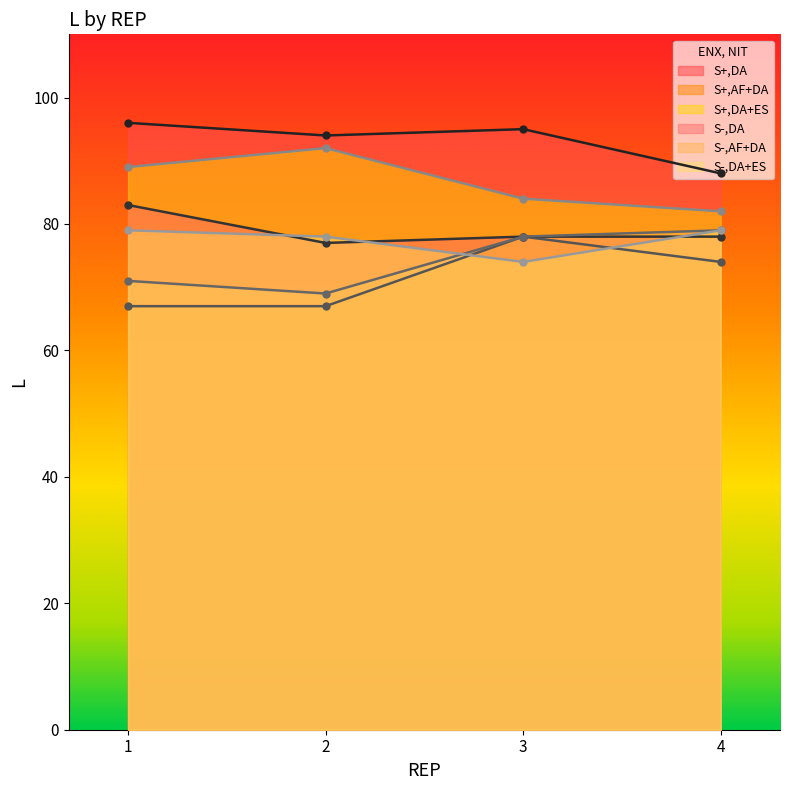

Is the value of S+,DA+ES at 2 greater than the value of S+,DA at 3?

No